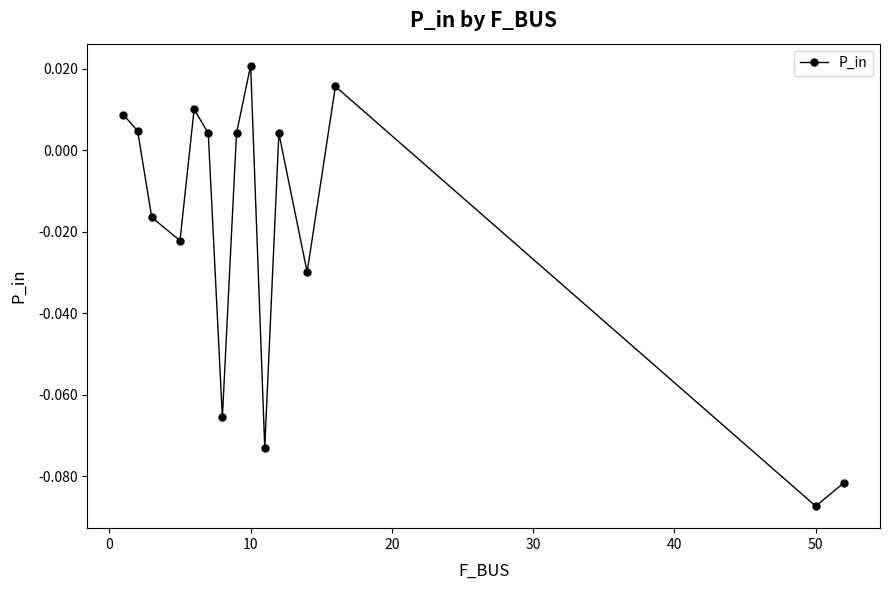

How many points are higher than both their immediate neighbors (excluding endpoints)?

4